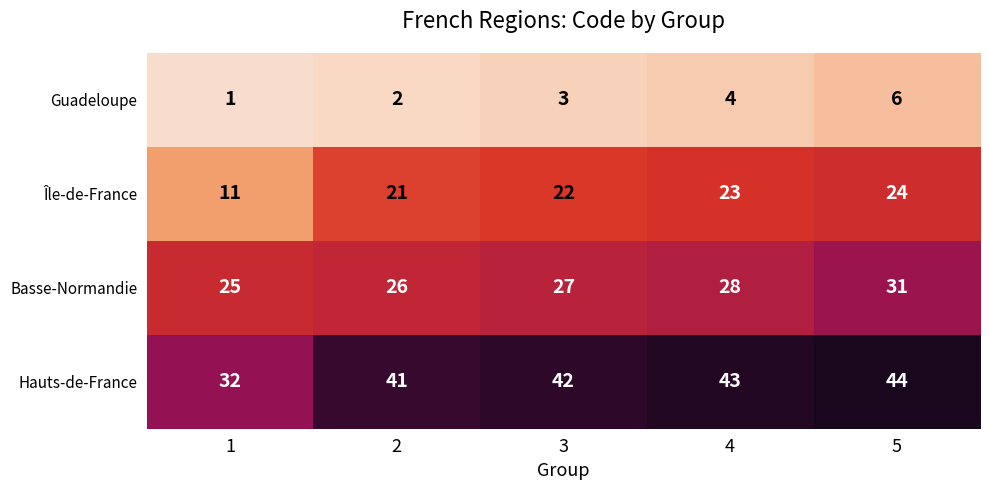

What is the spread (max minus min) of values at 1?

31